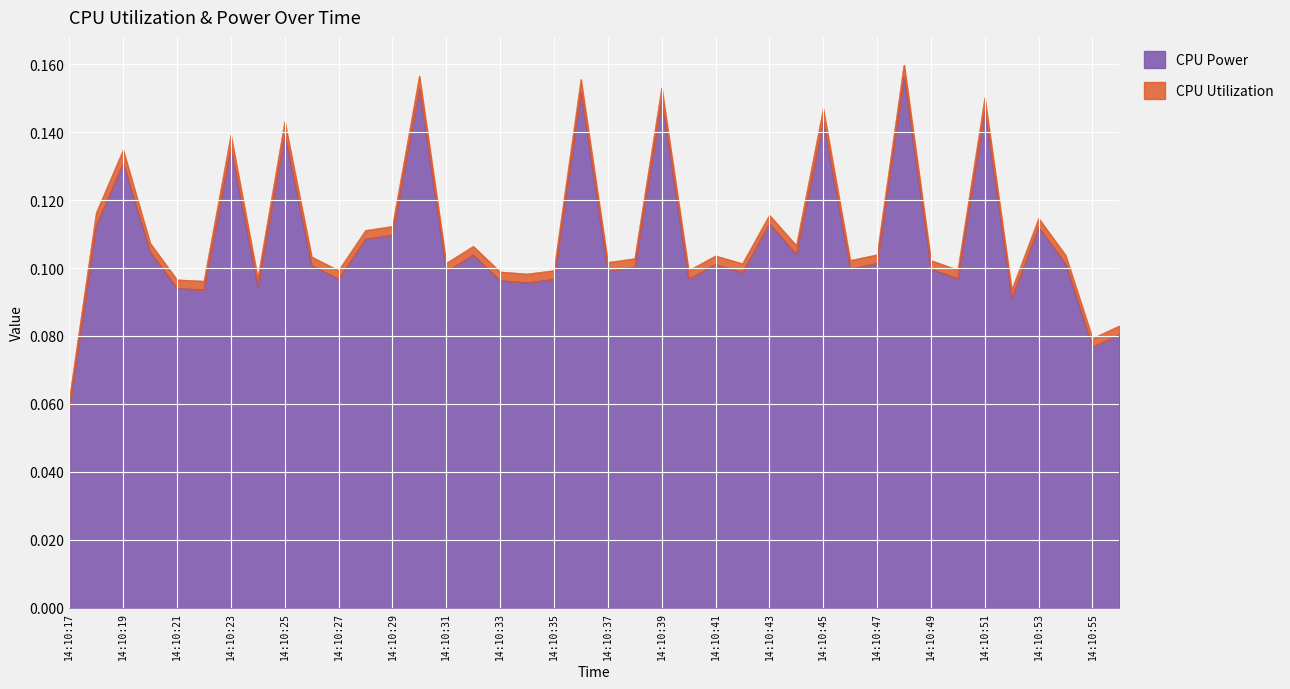

List the labels in order of value, smallest first.

14:10:17, 14:10:55, 14:10:56, 14:10:52, 14:10:22, 14:10:21, 14:10:24, 14:10:34, 14:10:33, 14:10:35, 14:10:40, 14:10:27, 14:10:50, 14:10:42, 14:10:31, 14:10:37, 14:10:49, 14:10:46, 14:10:38, 14:10:26, 14:10:41, 14:10:54, 14:10:47, 14:10:32, 14:10:44, 14:10:20, 14:10:28, 14:10:29, 14:10:53, 14:10:18, 14:10:43, 14:10:19, 14:10:23, 14:10:25, 14:10:45, 14:10:51, 14:10:39, 14:10:36, 14:10:30, 14:10:48